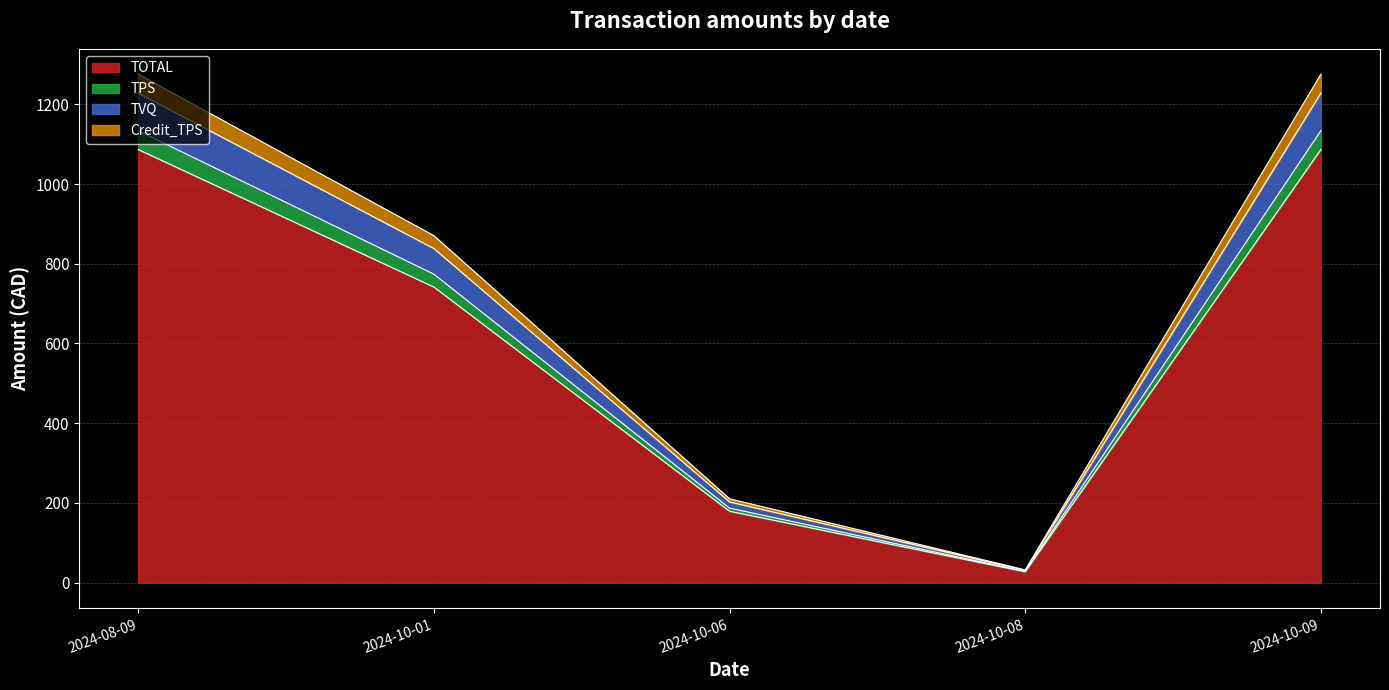

The TOTAL series shows 10.8 at 2024-10-08. True or false?

False